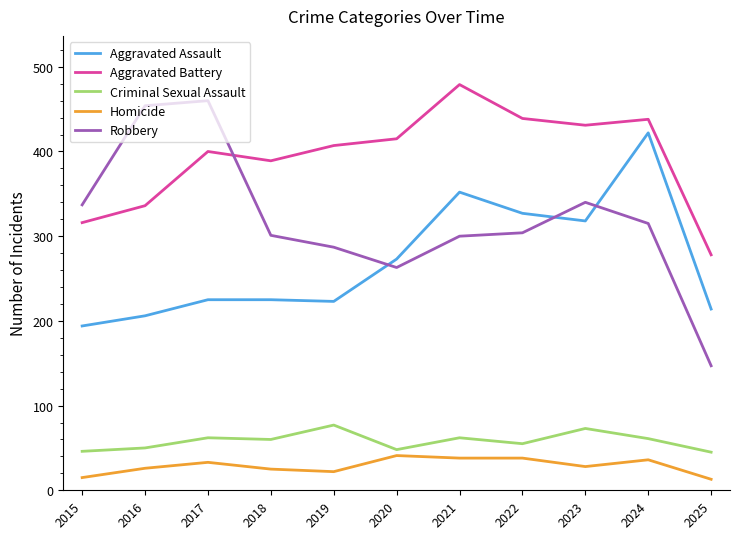

At 2025, list the series in order from largest to smallest.

Aggravated Battery, Aggravated Assault, Robbery, Criminal Sexual Assault, Homicide